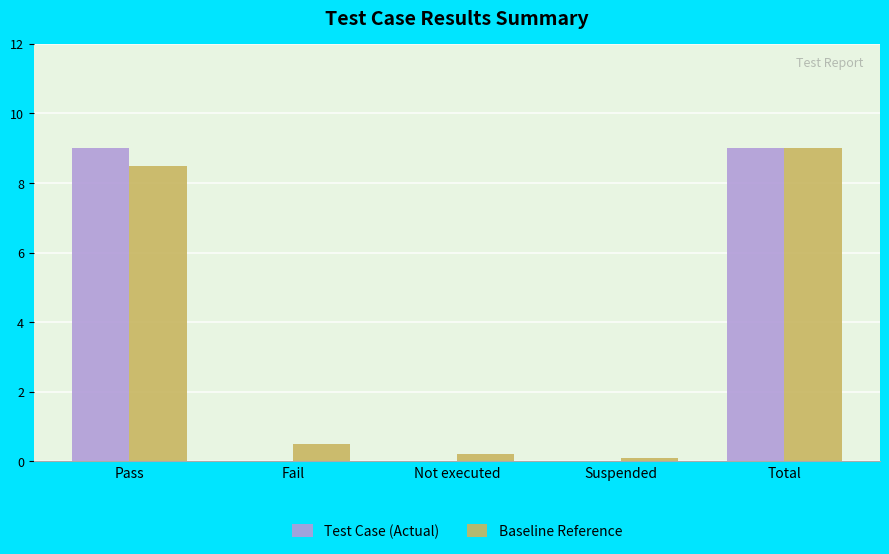

Are the bars grouped side by side (vs. stacked)?

Yes